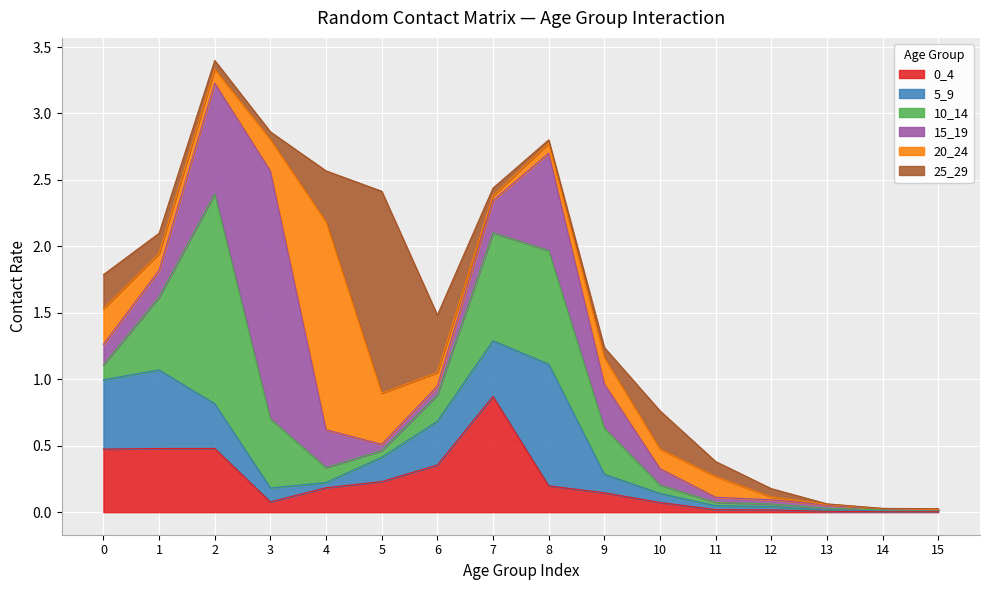

What is the value of the 0_4 point at the 9th from the left?

0.2